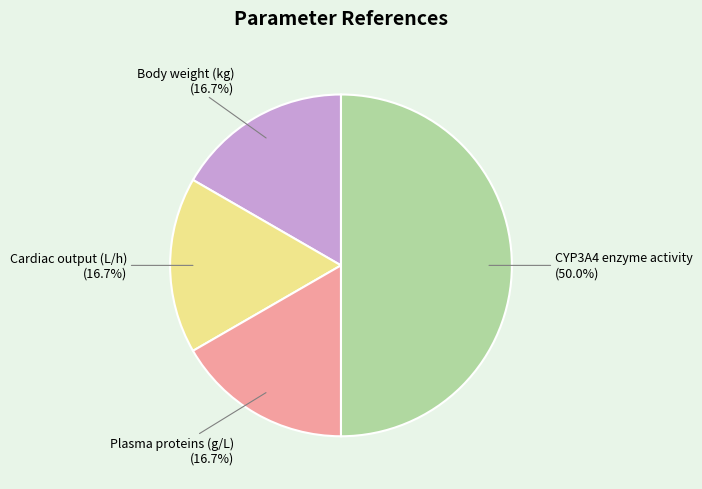

How many segments does this pie chart have?

4